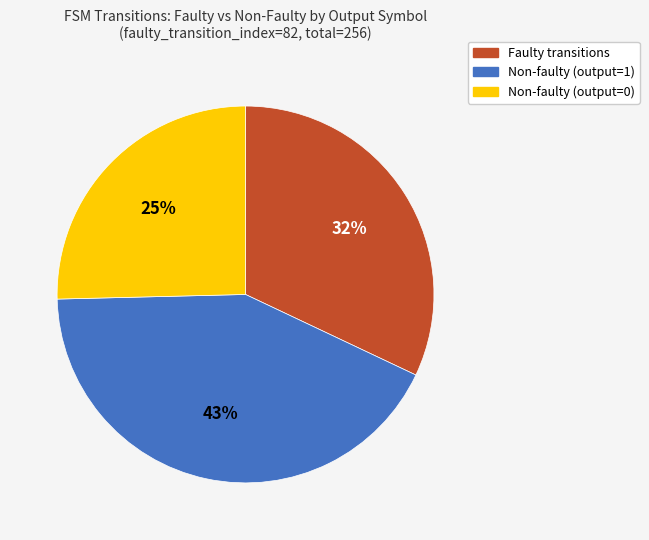

Is there a majority slice in this chart?

No